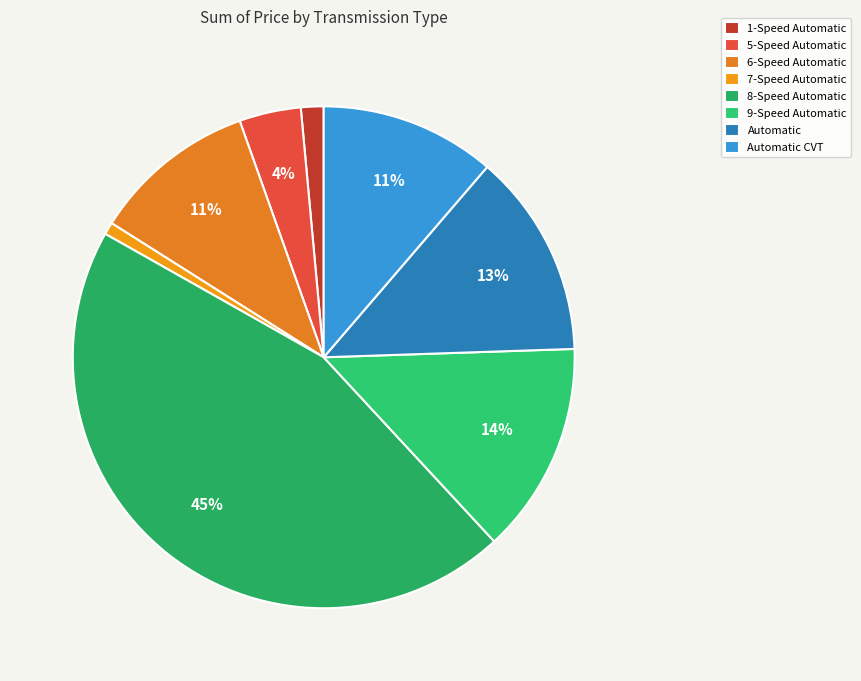

What is the change in value from 8-Speed Automatic to Automatic CVT?

-1752001